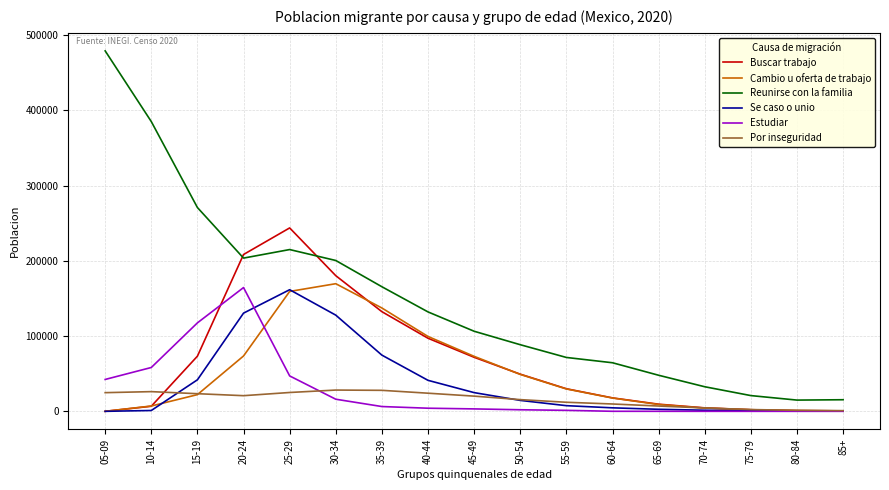

What is the difference between the Por inseguridad values at 05-09 and 20-24?

4014